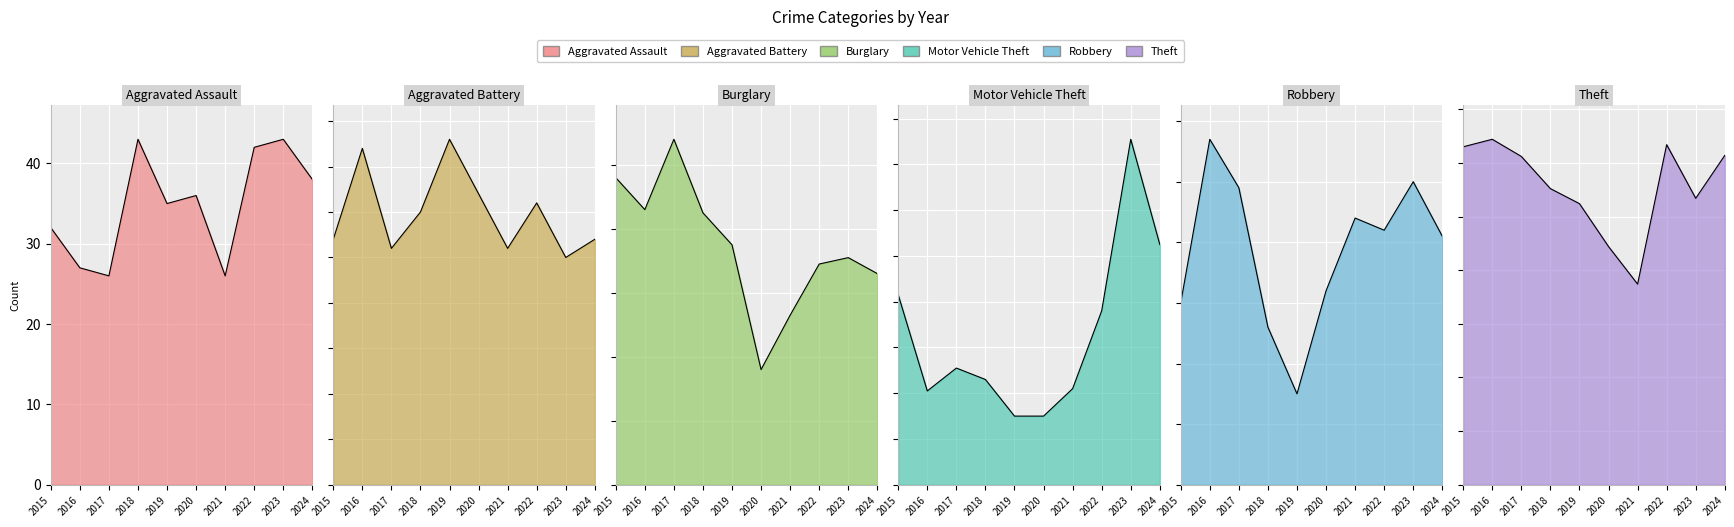

Reading left to right, what are all the values shown in this chart?

Aggravated Assault: 2015=32	2016=27	2017=26	2018=43	2019=35	2020=36	2021=26	2022=42	2023=43	2024=38
Aggravated Battery: 2015=27	2016=37	2017=26	2018=30	2019=38	2020=32	2021=26	2022=31	2023=25	2024=27
Burglary: 2015=96	2016=86	2017=108	2018=85	2019=75	2020=36	2021=53	2022=69	2023=71	2024=66
Motor Vehicle Theft: 2015=83	2016=41	2017=51	2018=46	2019=30	2020=30	2021=42	2022=76	2023=151	2024=105
Robbery: 2015=30	2016=57	2017=49	2018=26	2019=15	2020=32	2021=44	2022=42	2023=50	2024=41
Theft: 2015=315	2016=322	2017=306	2018=276	2019=262	2020=222	2021=187	2022=317	2023=267	2024=307